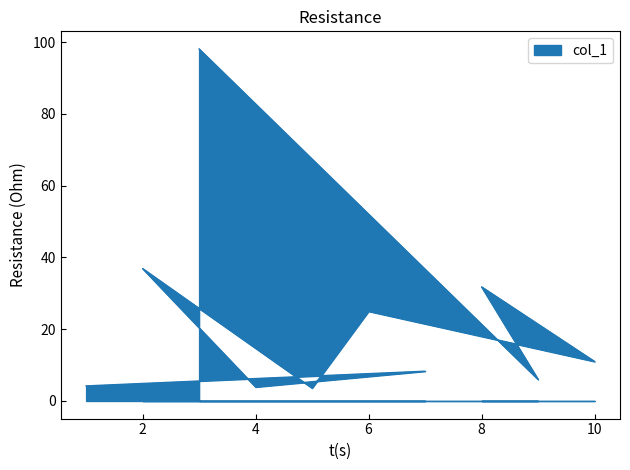

At which category does the data reach its first local peak?

7